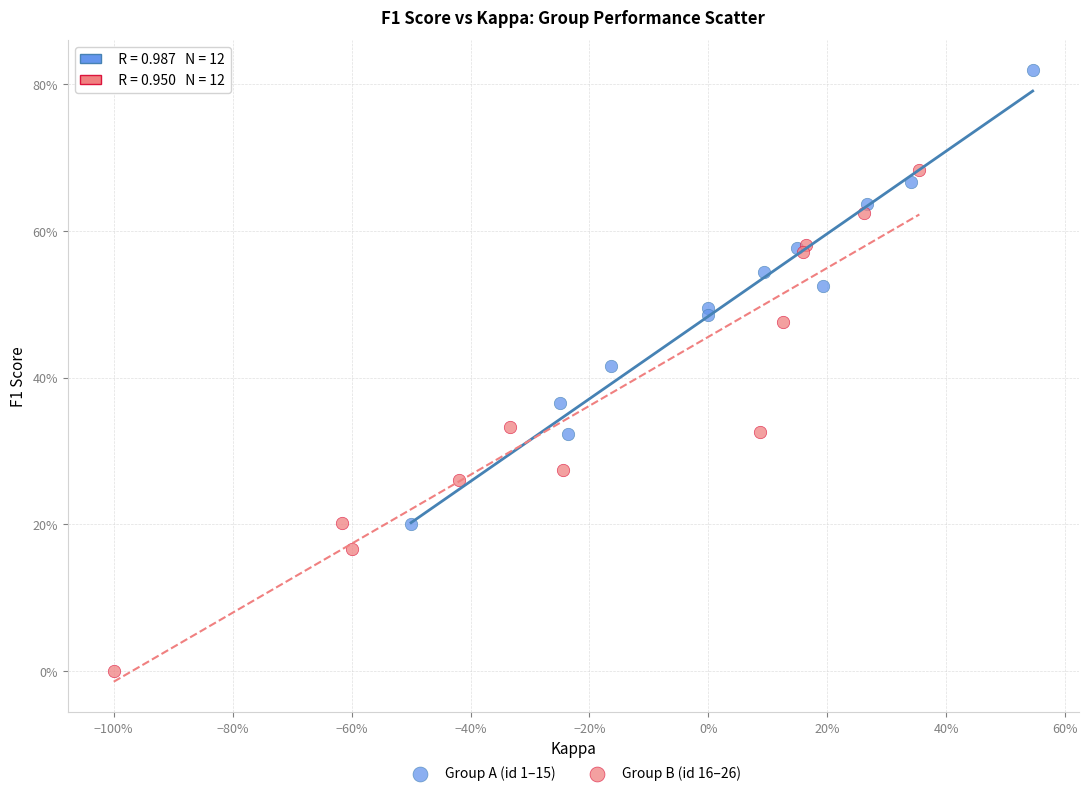

Which series has the largest Y range (max minus min)?

Group B (id 16–26)